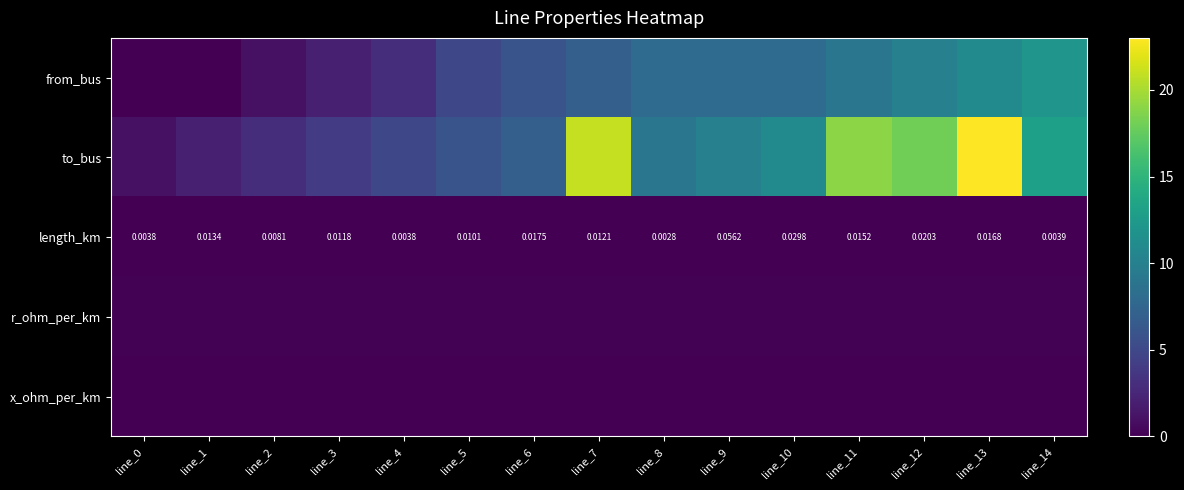

What is the spread (max minus min) of values at line_0?

1.0